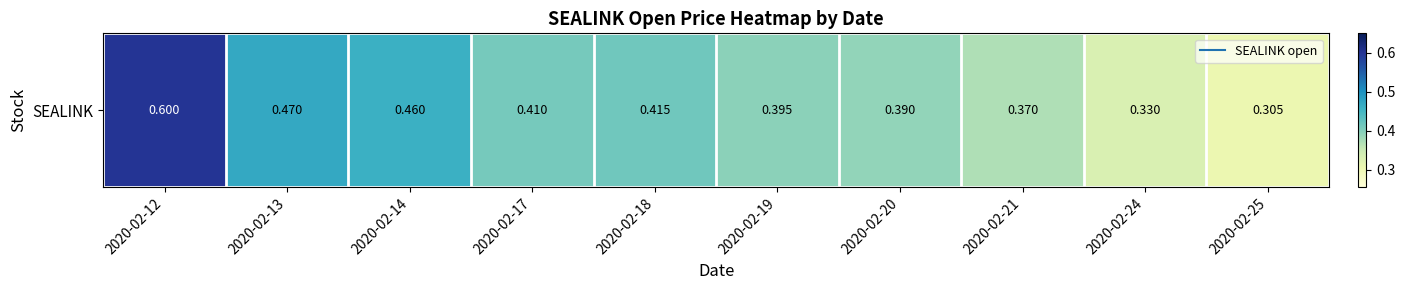

How many series are shown in this chart?

1